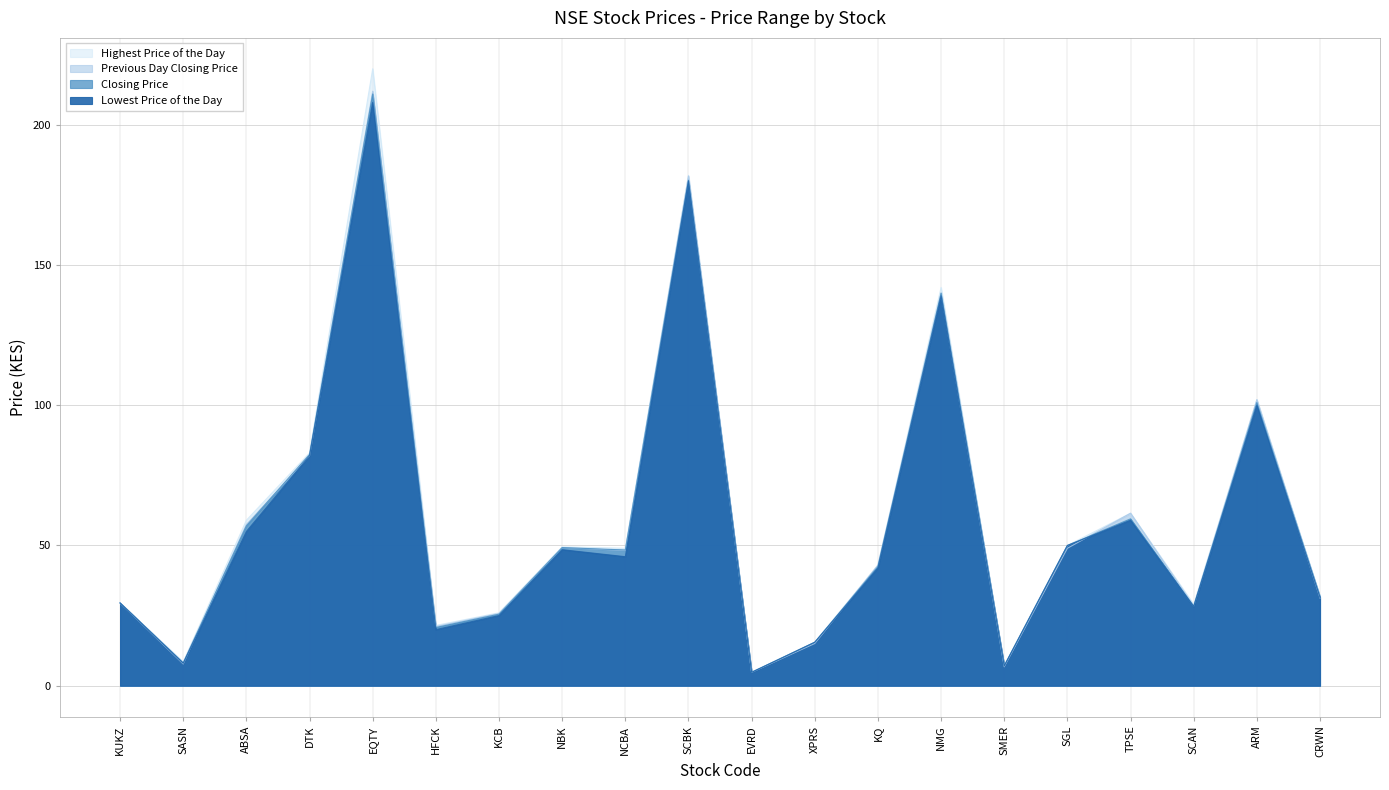

At which category does the chart reach its minimum across all series?

EVRD